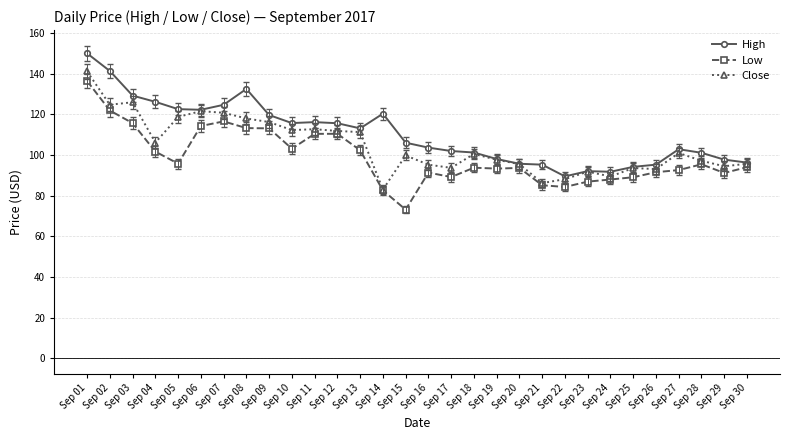

What is the value of the High point at the 9th from the left?

119.7